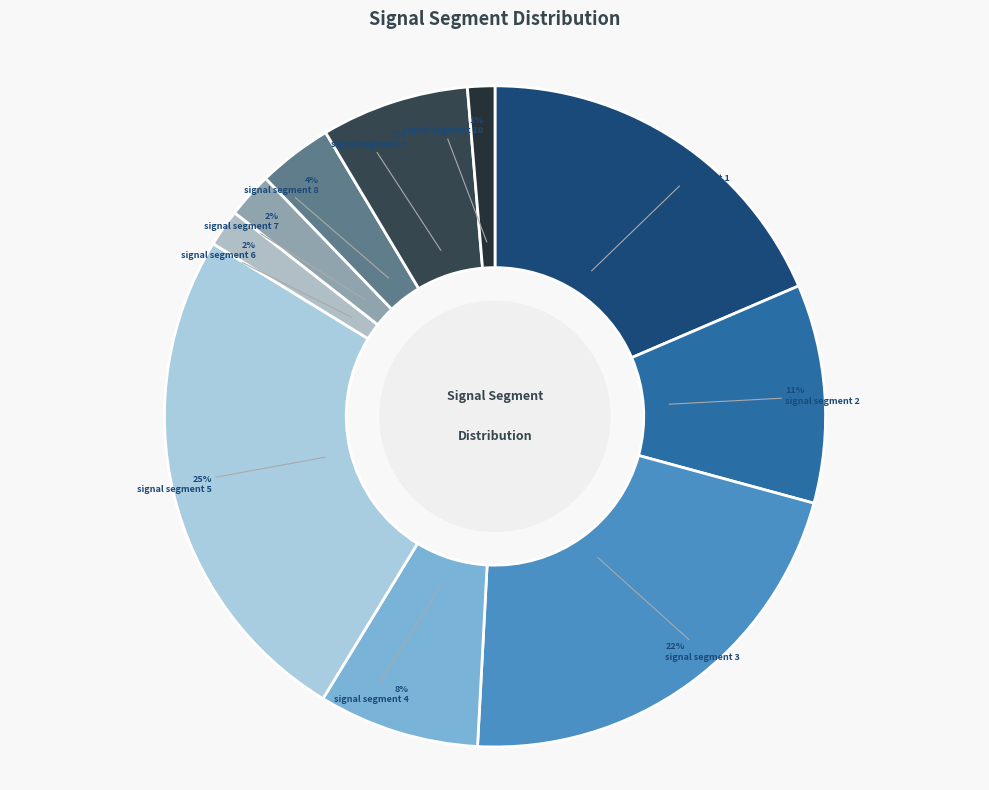

To the nearest percent, what is the combined percentage of signal segment 9 and signal segment 4?

15%